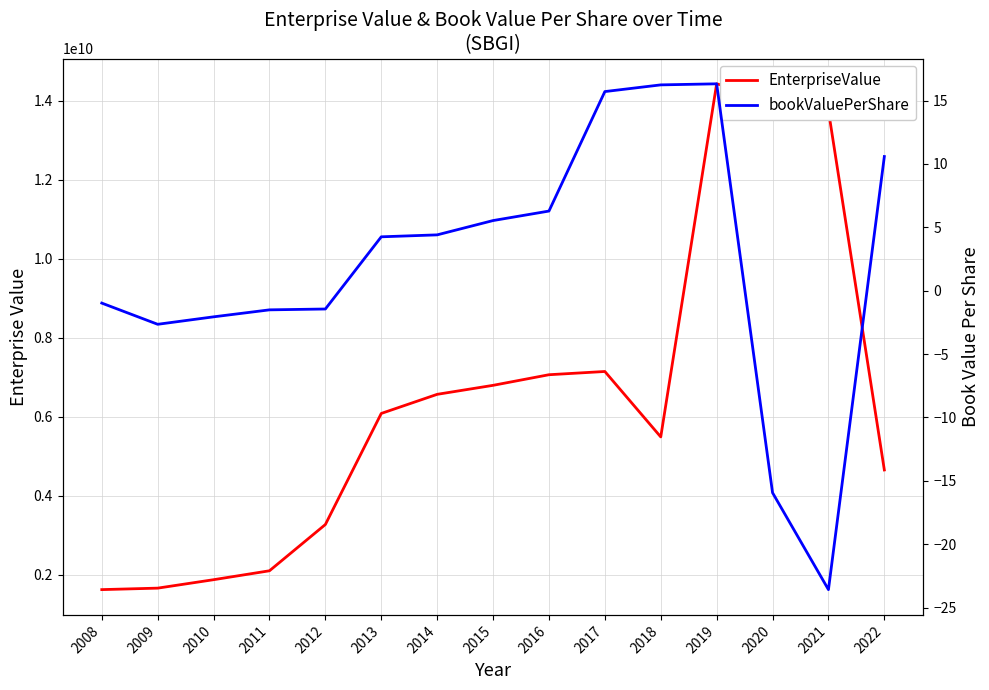

Is the value of EnterpriseValue at 2012 greater than the value of bookValuePerShare at 2013?

Yes